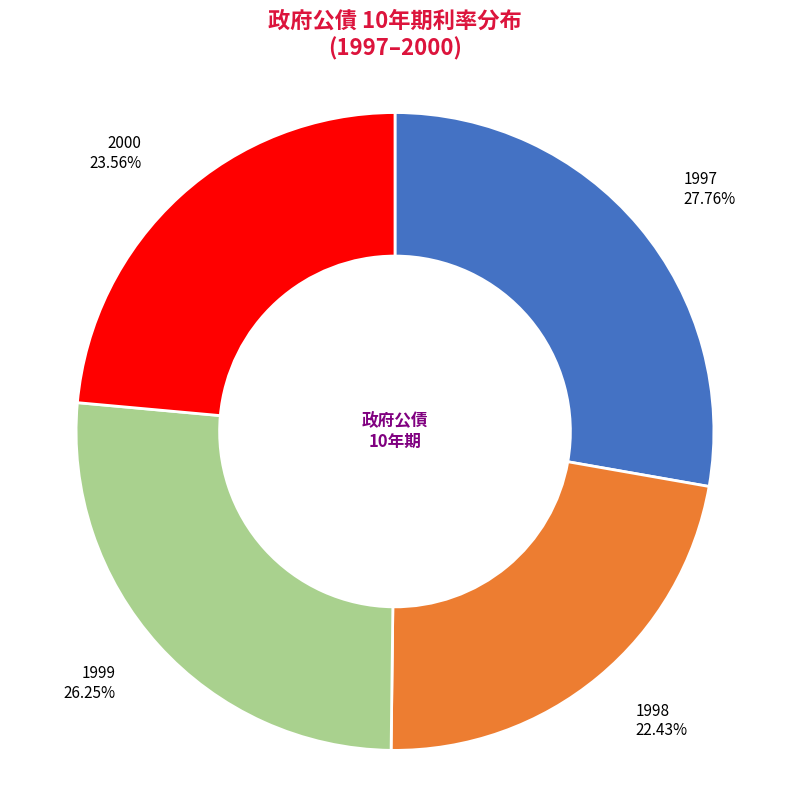

Is there any slice that represents more than half of the pie?

No